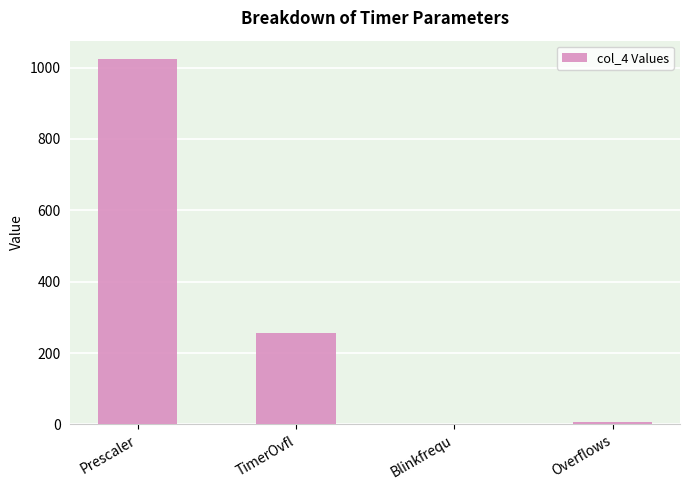

True or false: the data shows 256.0 at TimerOvfl.

True